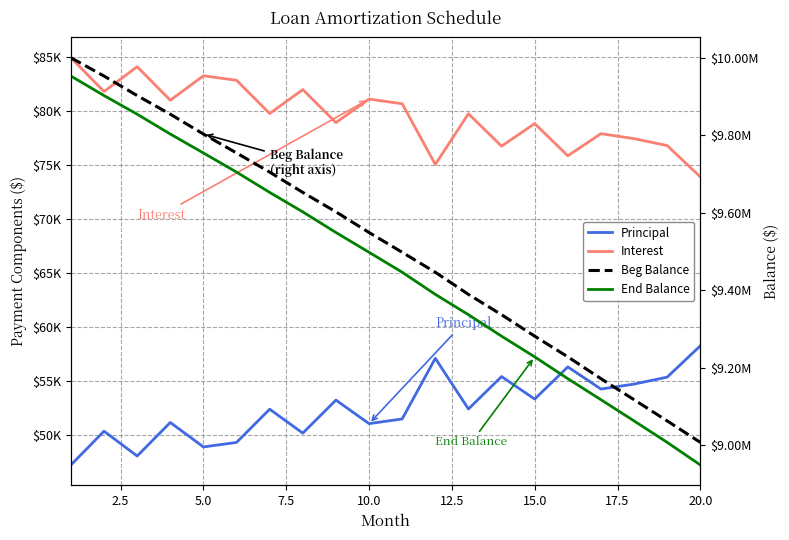

What is the minimum value shown in the chart?

47219.2